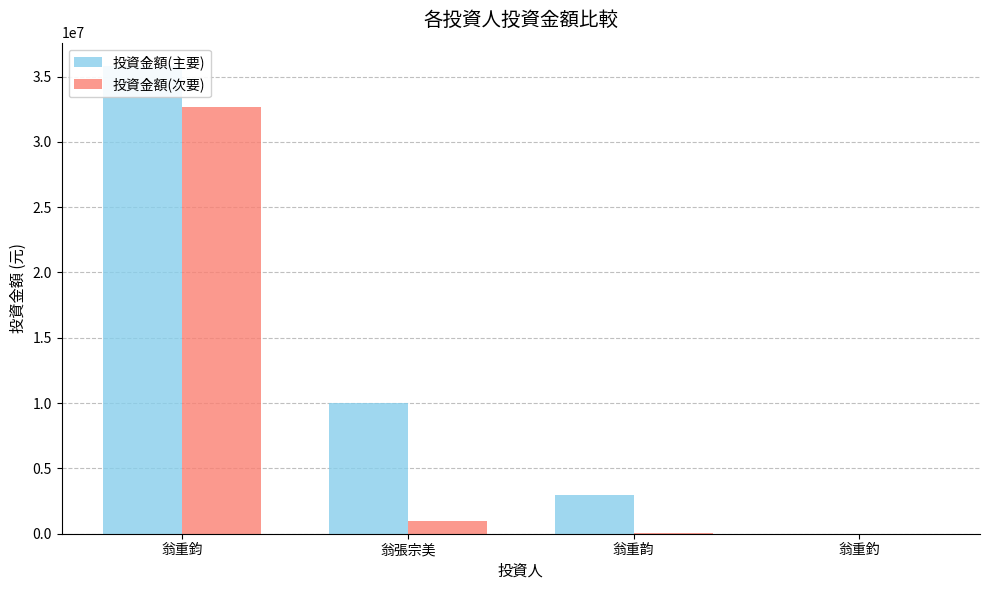

Is it true that 投資金額(次要) equals 0 at 翁重釣?

True